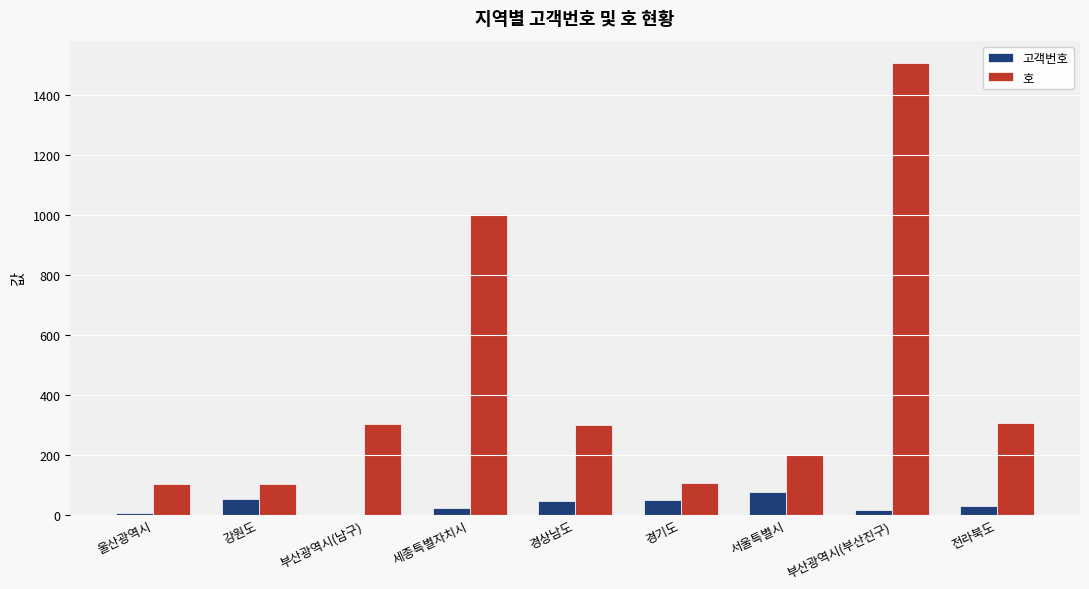

Between 세종특별자치시 and 경기도, which series saw the biggest shift?

호